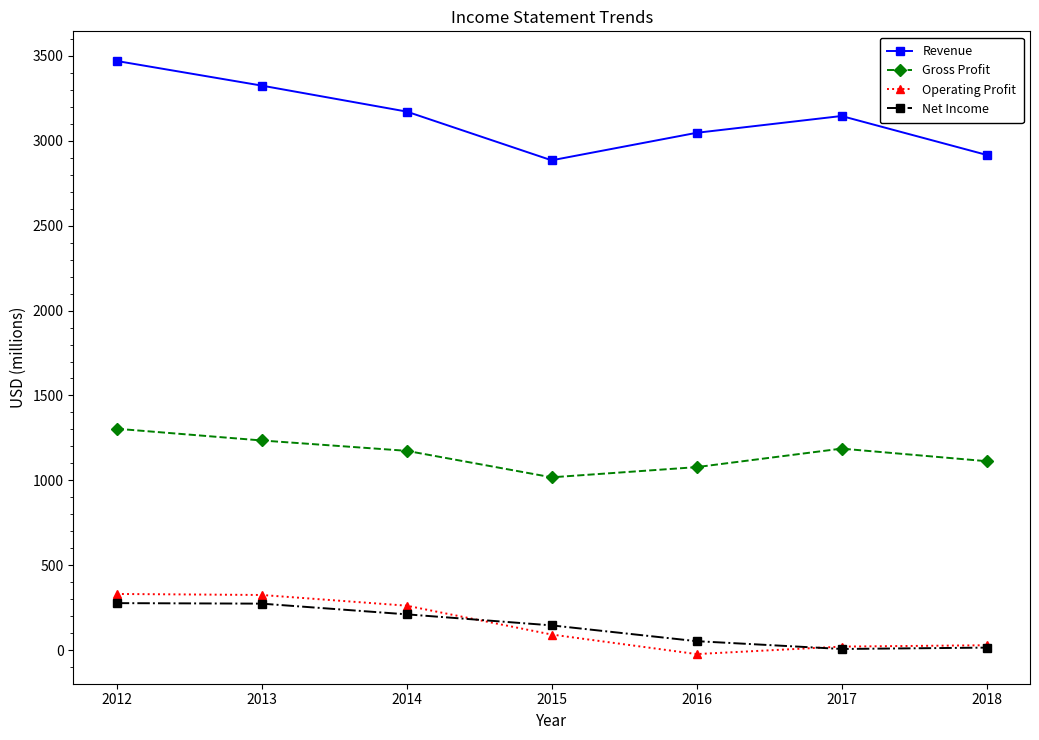

What is the sum of the Operating Profit values at 2018 and 2013?

354